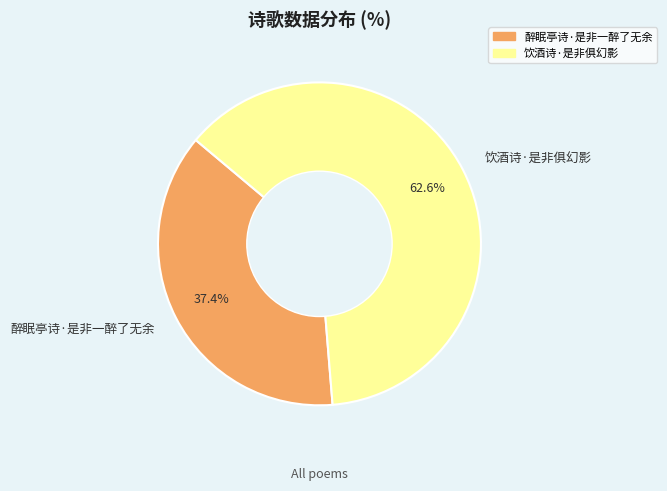

Combined, do 醉眠亭诗·是非一醉了无余 and 饮酒诗·是非俱幻影 account for over 50%?

Yes